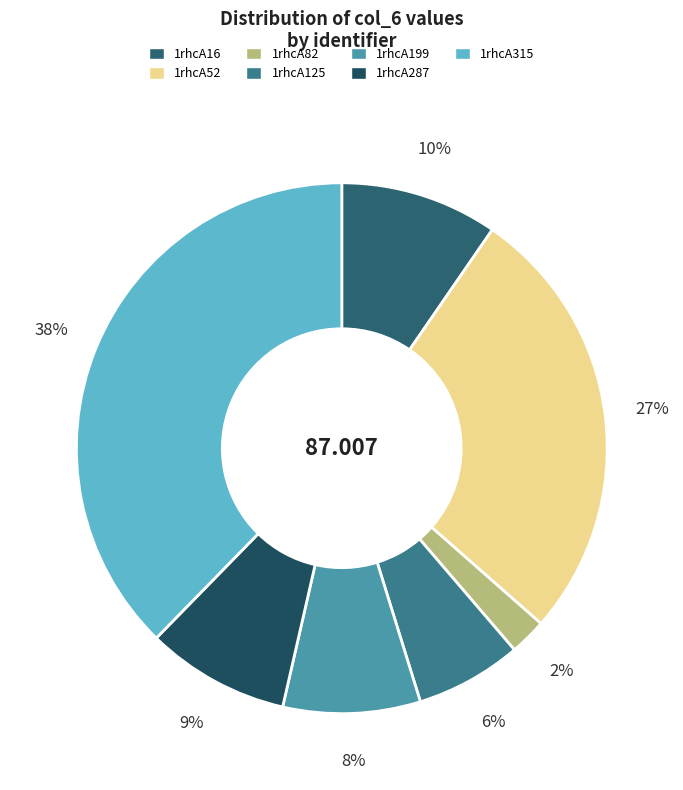

To the nearest percent, what is the average slice percentage?

14%